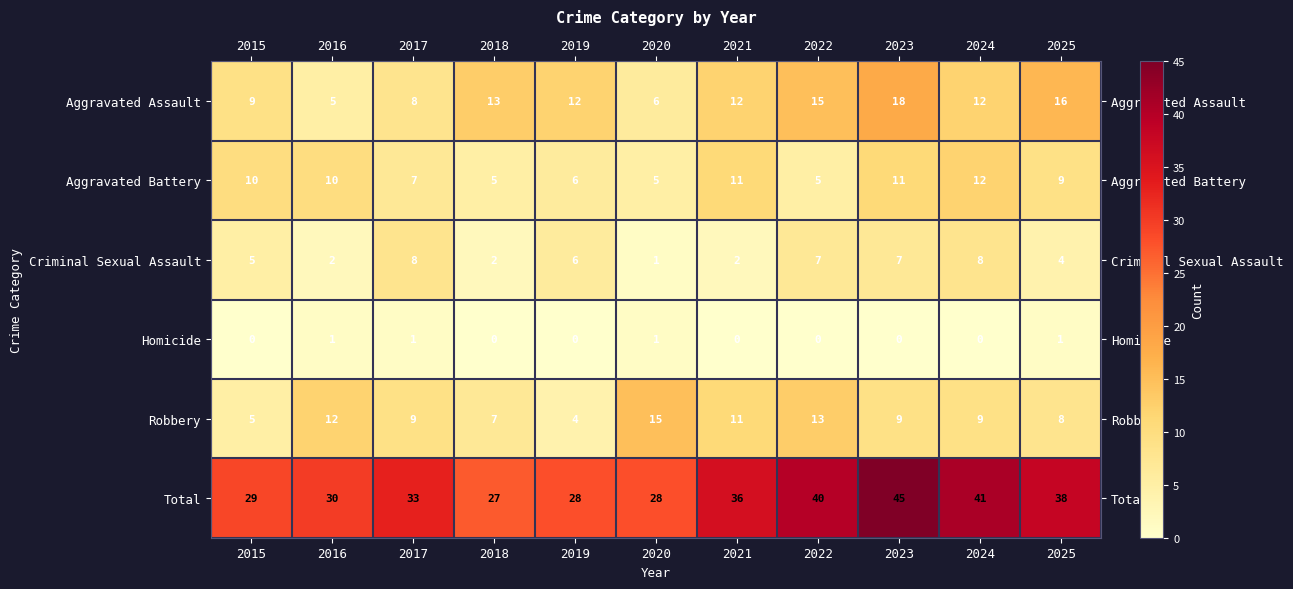

What is the greatest value displayed?

45